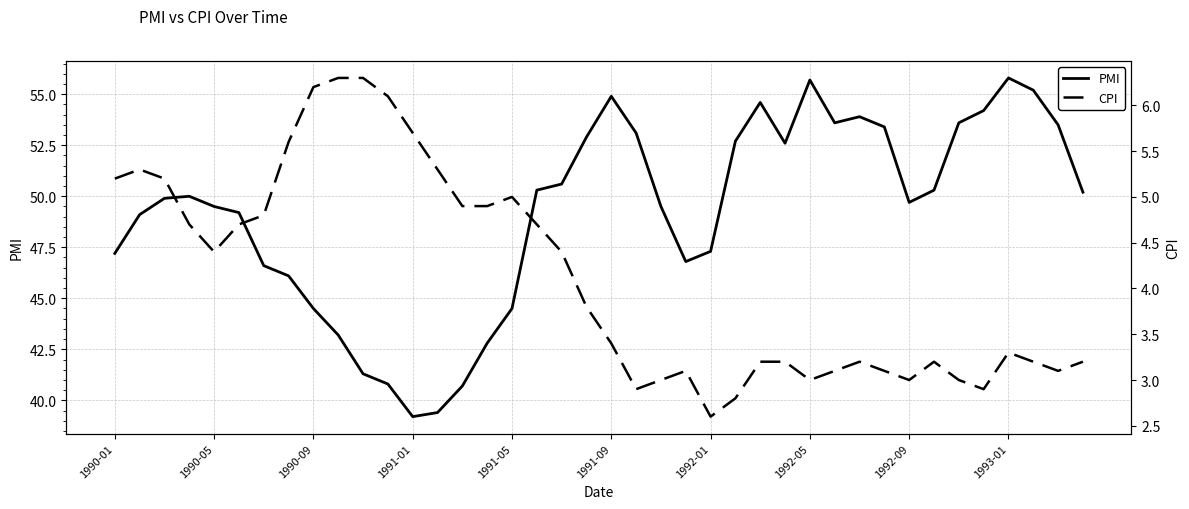

Reading left to right, what are all the values shown in this chart?

PMI: 47.2	49.1	49.9	50.0	49.5	49.2	46.6	46.1	44.5	43.2	41.3	40.8	39.2	39.4	40.7	42.8	44.5	50.3	50.6	52.9	54.9	53.1	49.5	46.8	47.3	52.7	54.6	52.6	55.7	53.6	53.9	53.4	49.7	50.3	53.6	54.2	55.8	55.2	53.5	50.2
CPI: 5.2	5.3	5.2	4.7	4.4	4.7	4.8	5.6	6.2	6.3	6.3	6.1	5.7	5.3	4.9	4.9	5.0	4.7	4.4	3.8	3.4	2.9	3.0	3.1	2.6	2.8	3.2	3.2	3.0	3.1	3.2	3.1	3.0	3.2	3.0	2.9	3.3	3.2	3.1	3.2